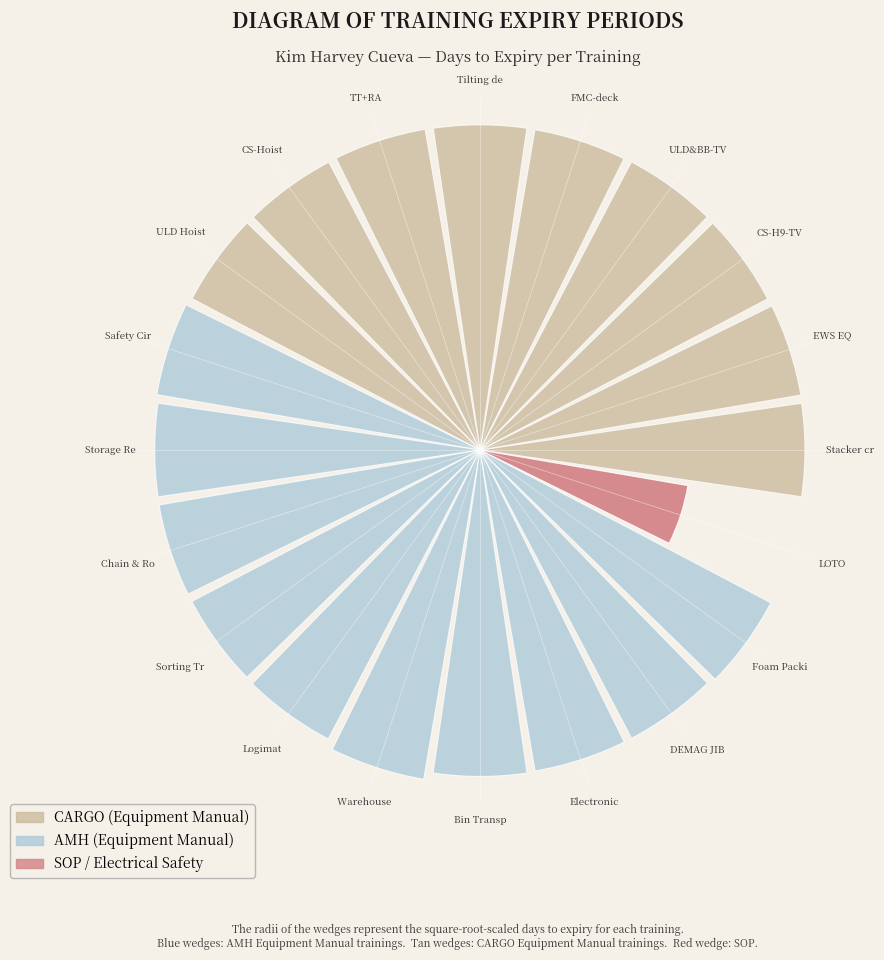

The value at TT+RA is 24.4. True or false?

True